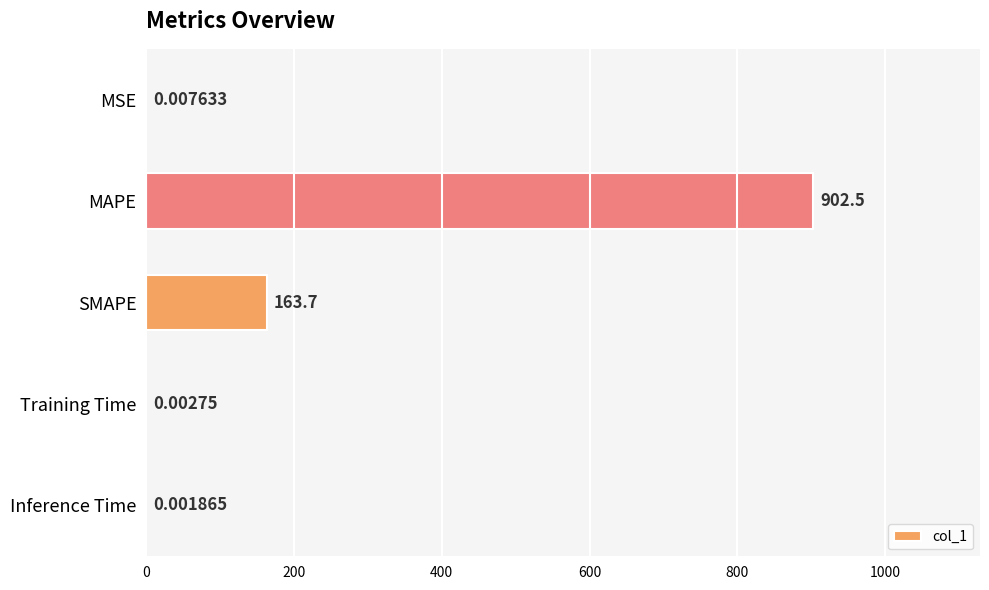

What is the change in value from SMAPE to Inference Time?

-163.7